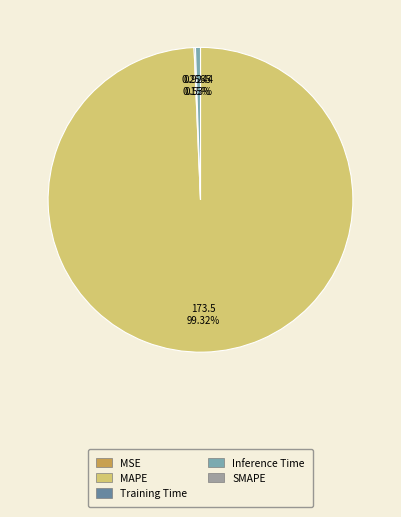

Is there a majority slice in this chart?

Yes